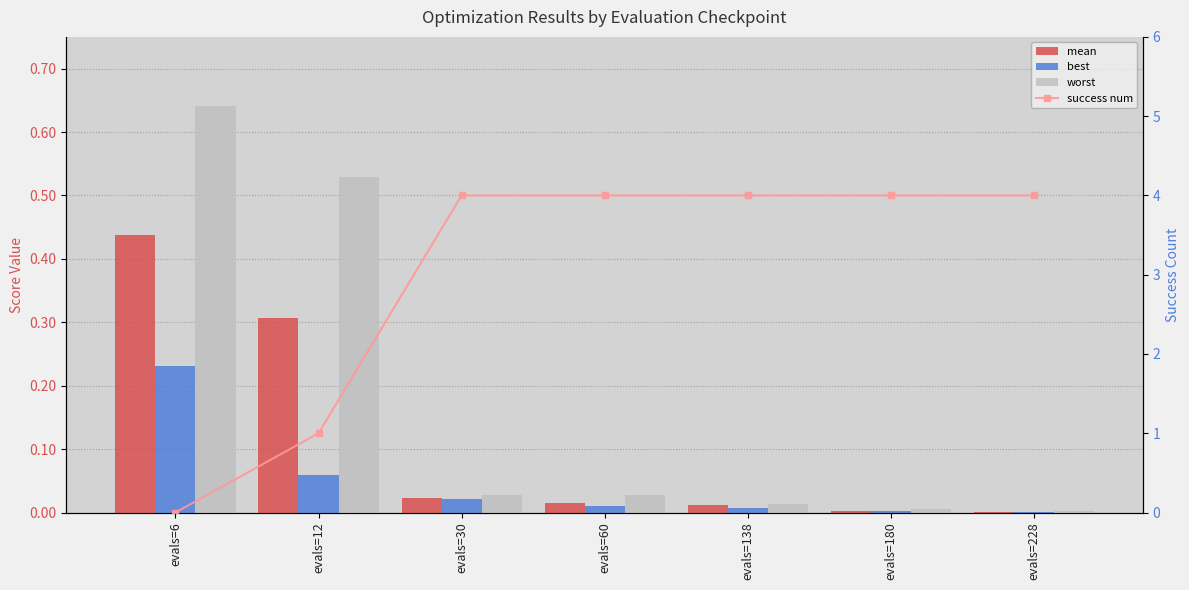

Does the chart contain any negative values?

No